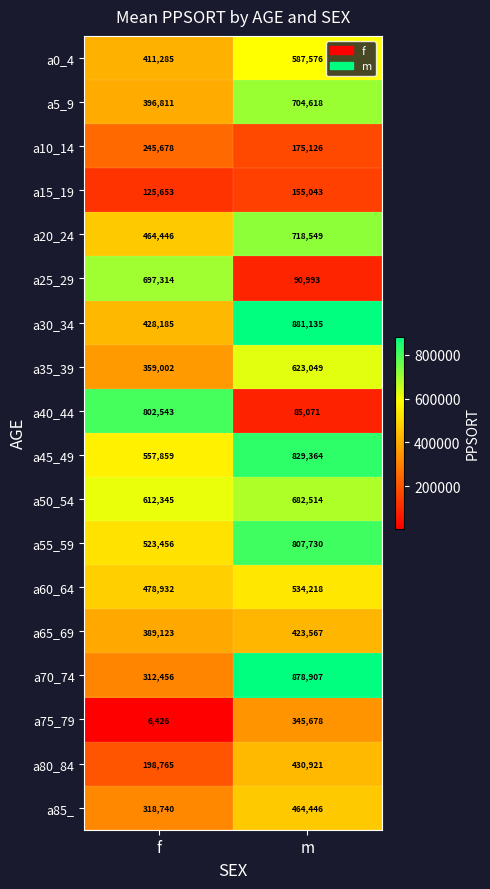

Which category has the lowest value in the a40_44 series?

m